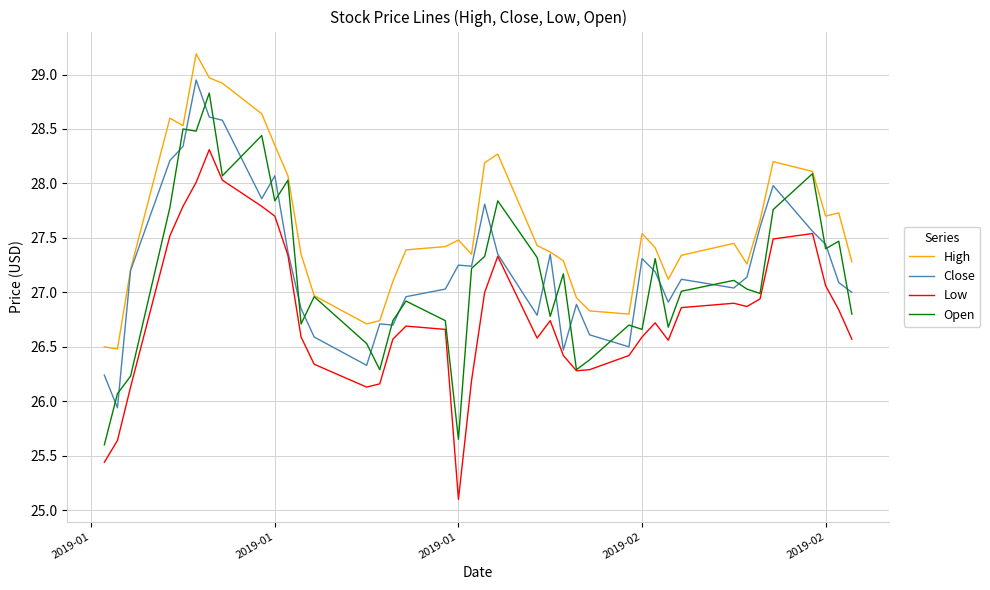

What is the highest value of the Open series?

28.8